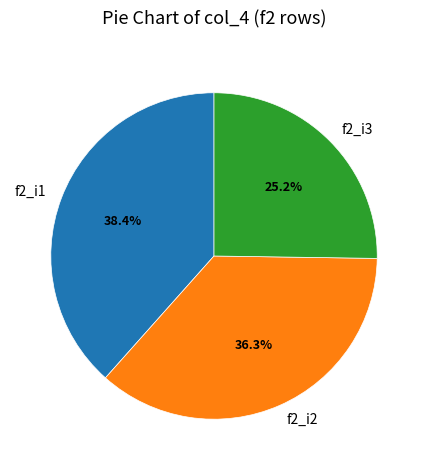

To the nearest percent, what is the combined percentage of f2_i2 and f2_i3?

62%